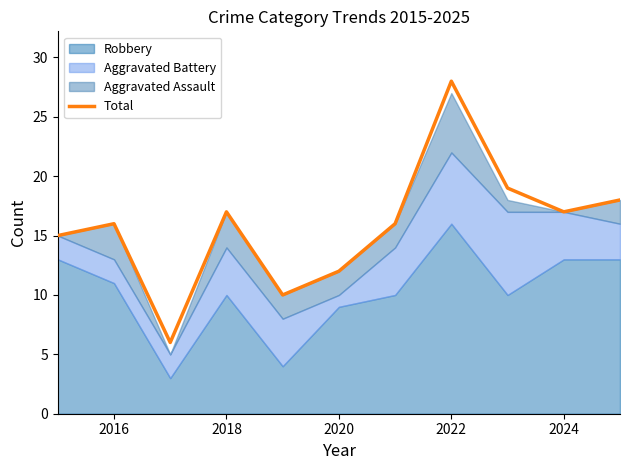

True or false: Total has a value of 12 at 2020.

True